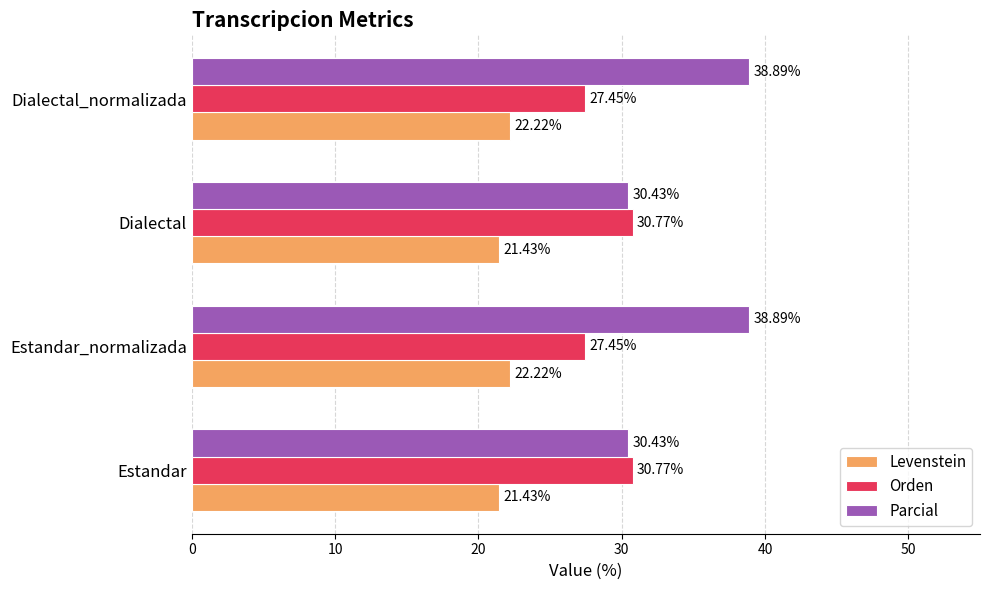

What is the sum of the Orden values at Dialectal_normalizada and Dialectal?

58.2